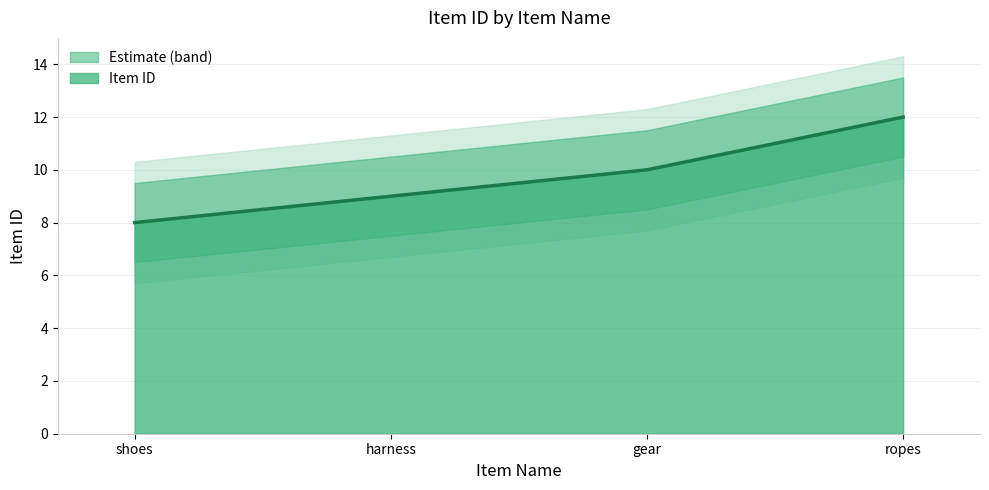

How many lines are shown in the chart?

1